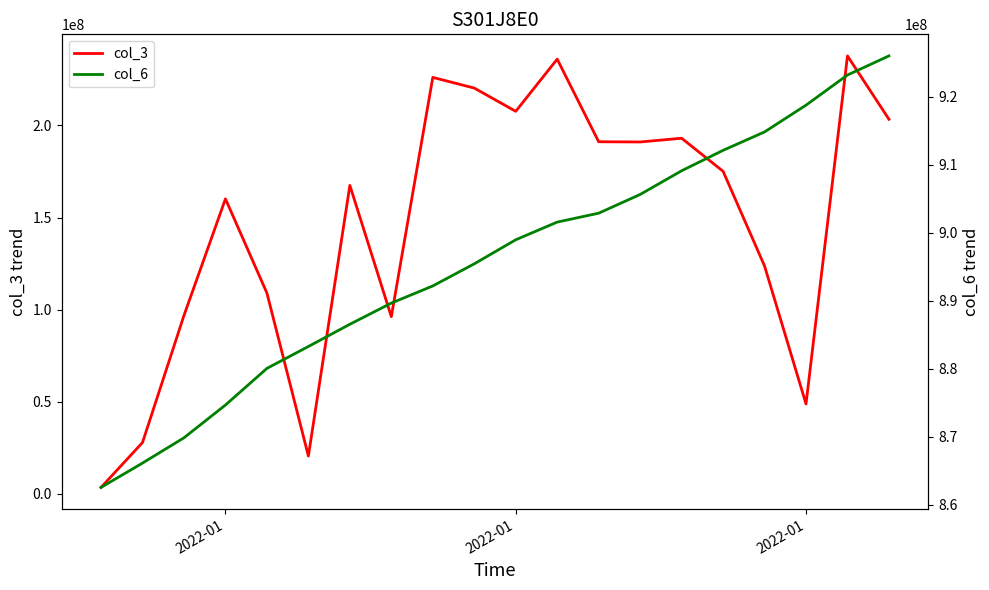

What is the difference between the maximum and minimum values in the col_6 series?

63434883